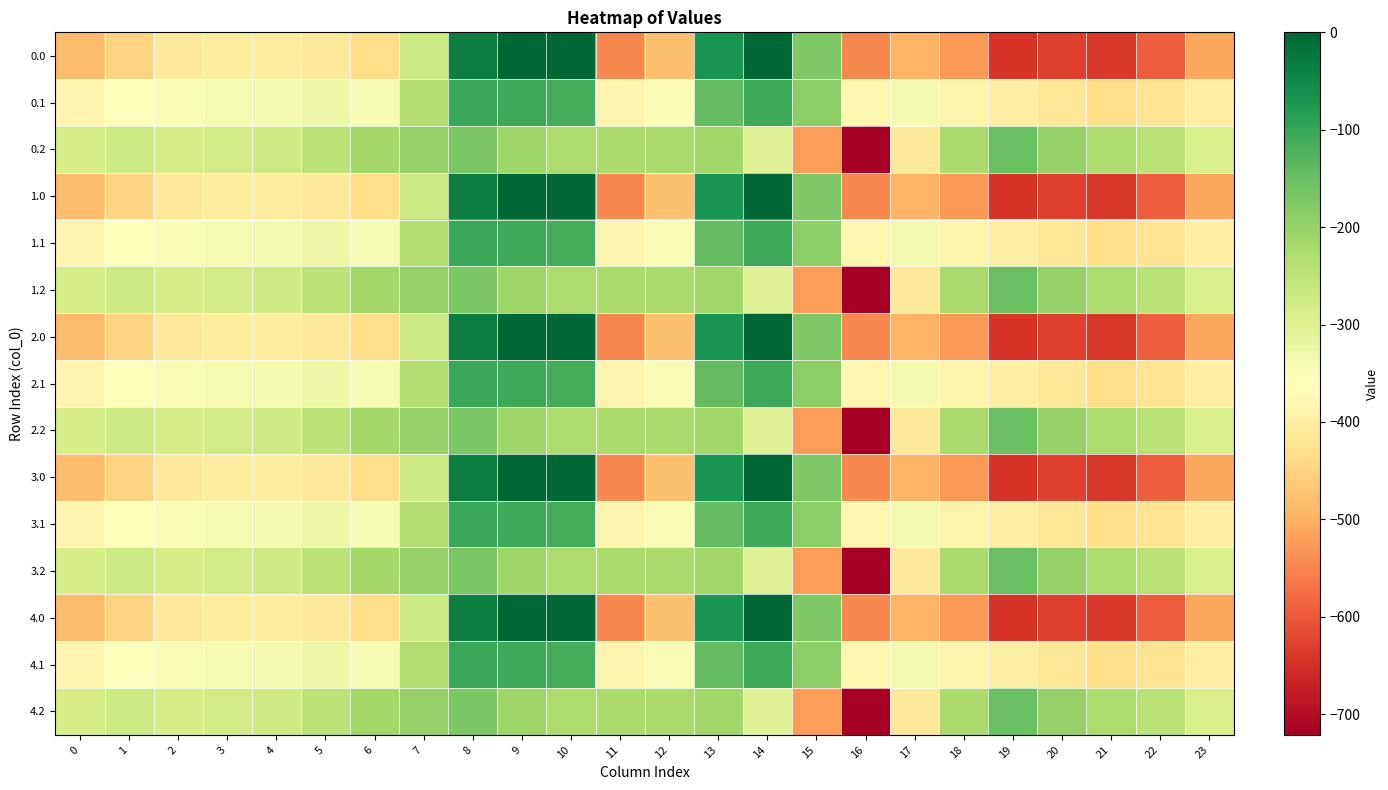

Rank the series at 10 from highest to lowest value.

0.0, 1.0, 2.0, 3.0, 4.0, 0.1, 1.1, 2.1, 3.1, 4.1, 0.2, 1.2, 2.2, 3.2, 4.2